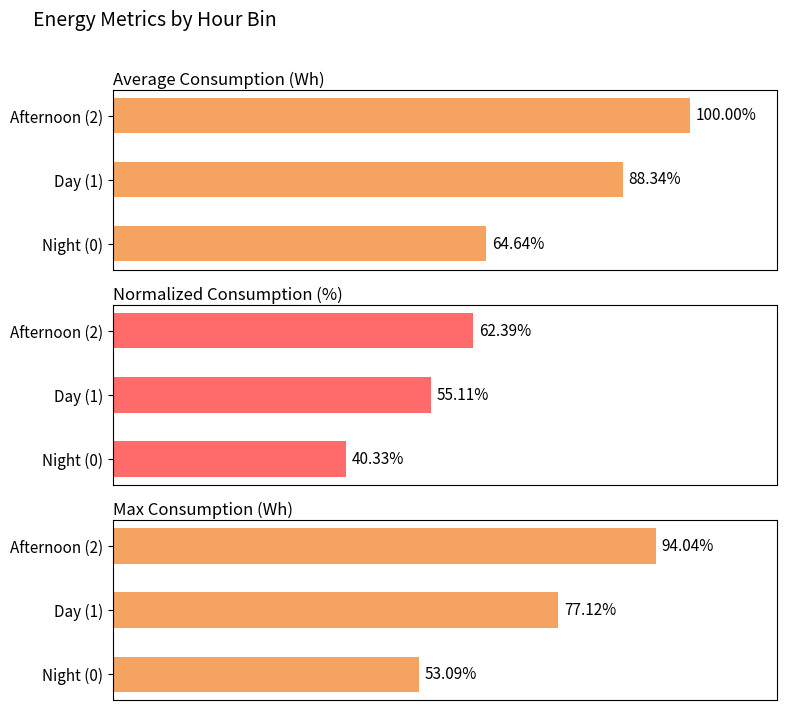

What are all the series names shown in the legend?

Average Consumption (Wh), Normalized Consumption (%), Max Consumption (Wh)